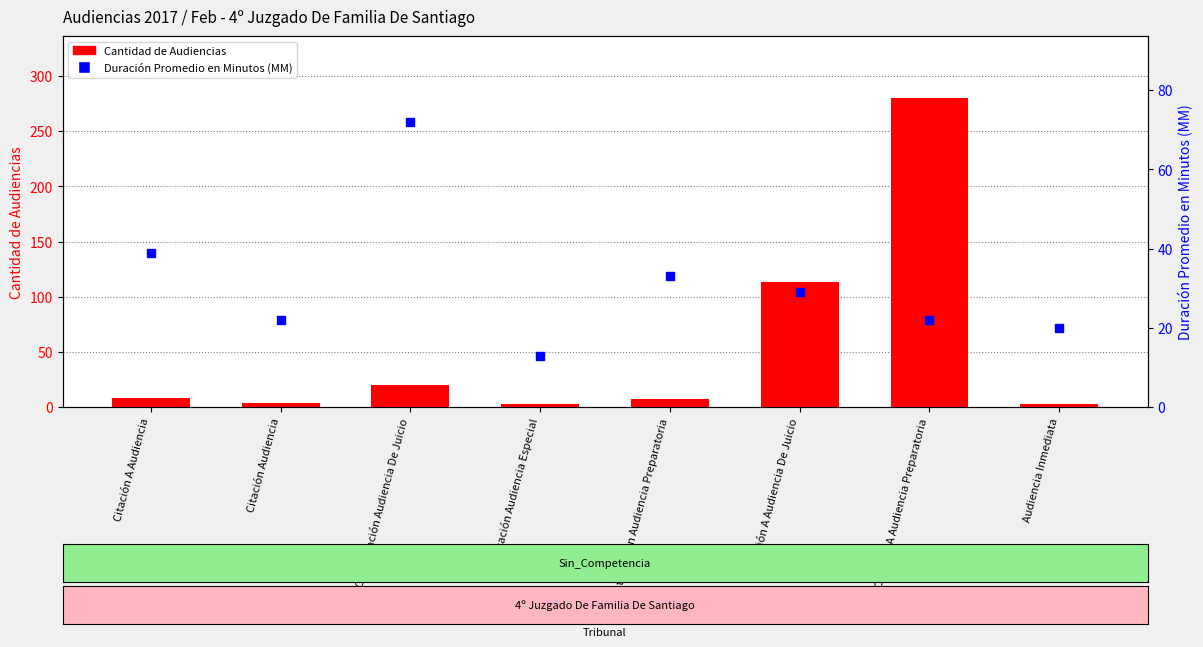

What are all the series names shown in the legend?

Cantidad de Audiencias, Duración Promedio en Minutos (MM)